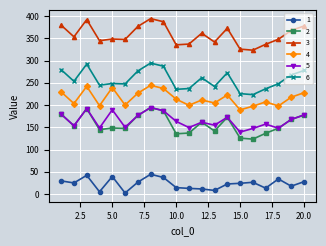

What are all the series names shown in the legend?

1, 2, 3, 4, 5, 6